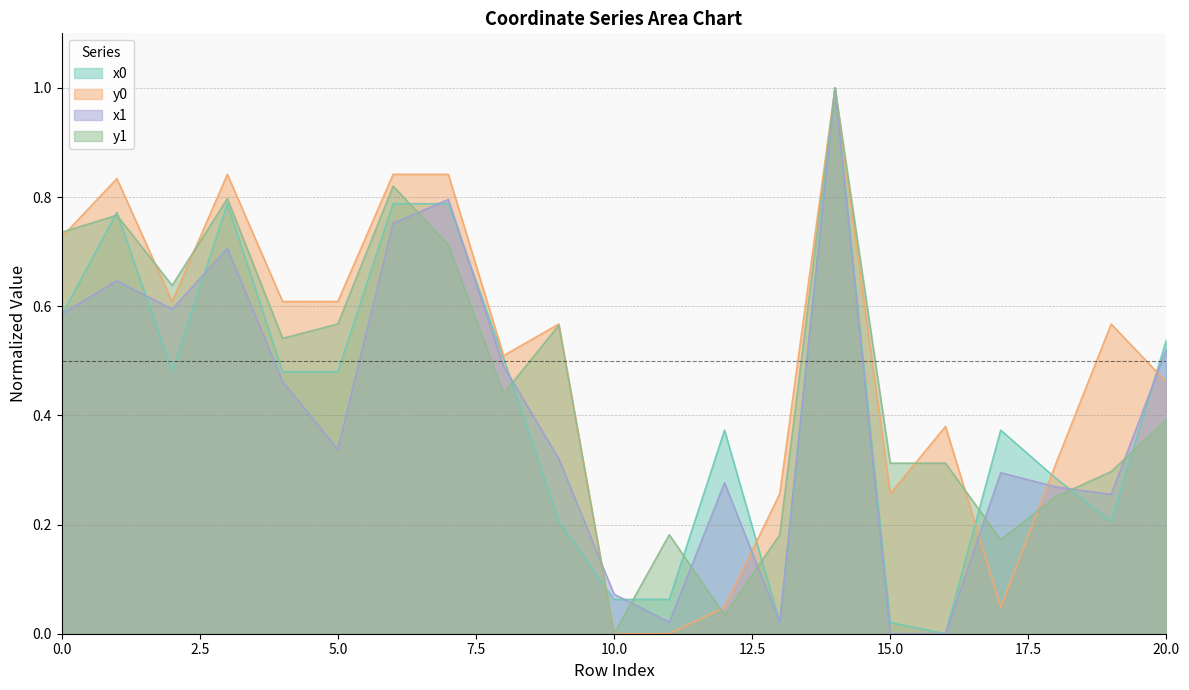

Does the chart display data point markers on the line(s)?

No